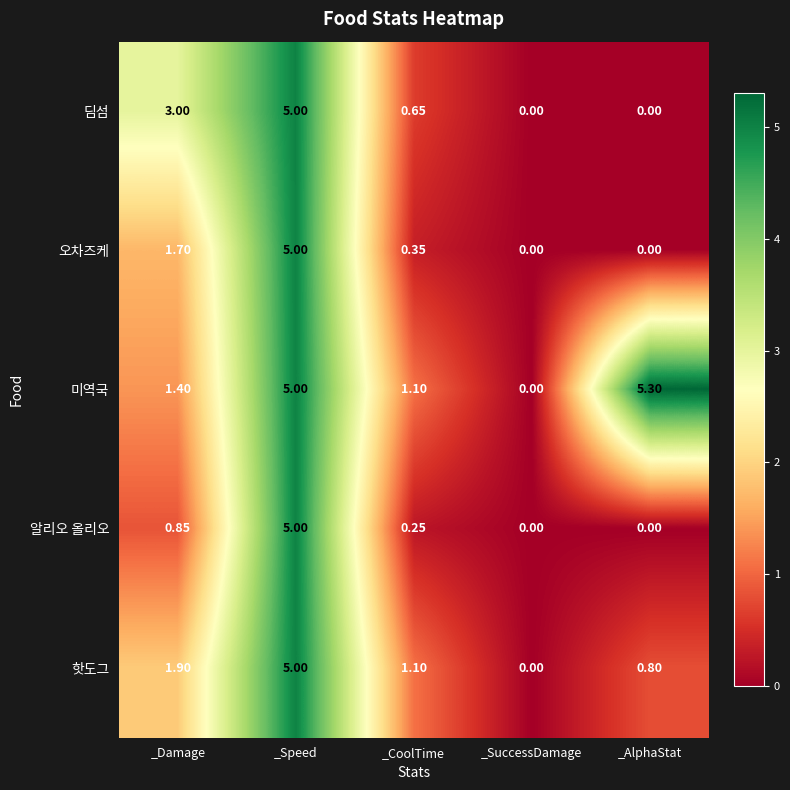

Where is 미역국 nearest to the value 2?

_Damage